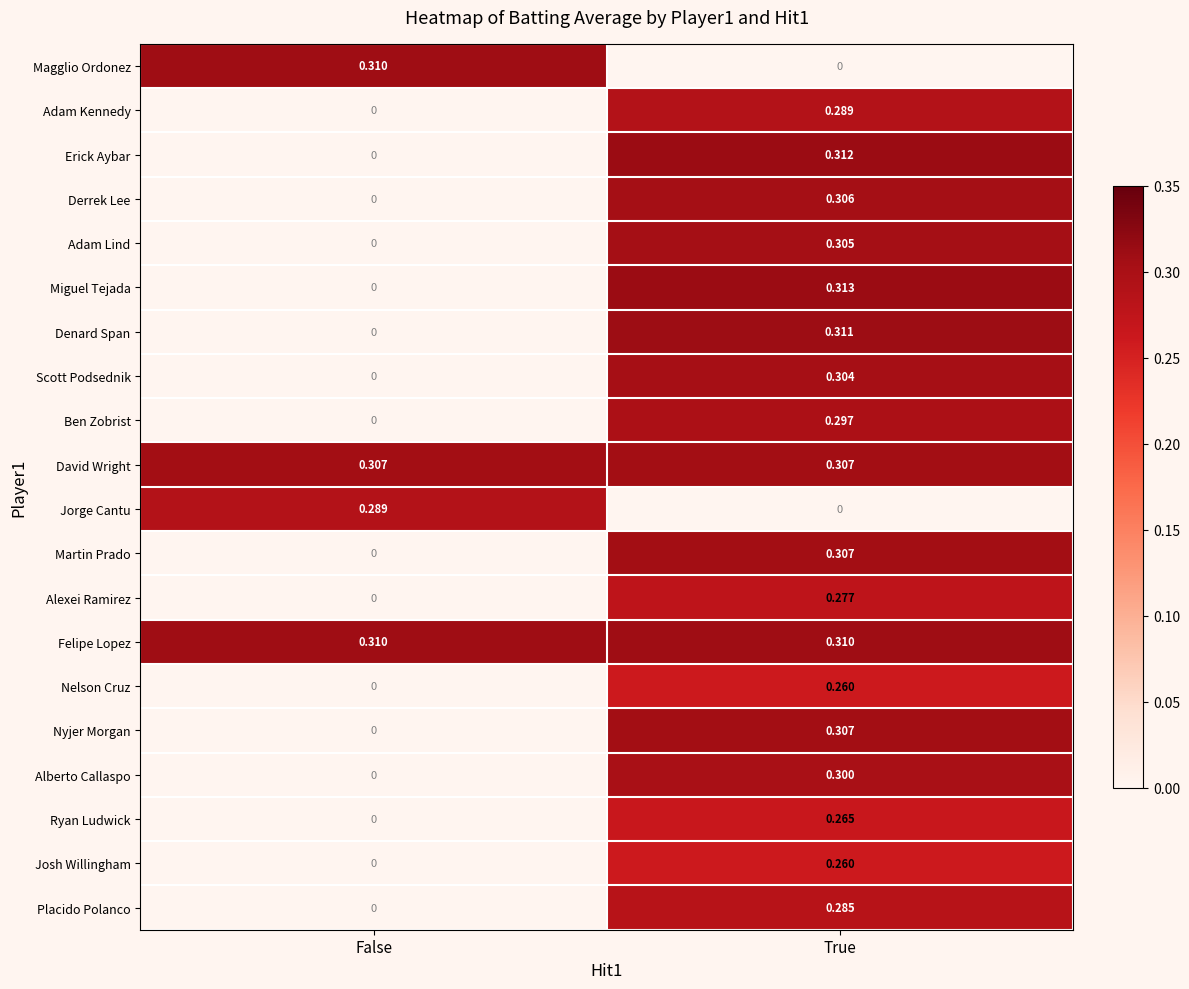

Which series has the largest total across all categories?

Felipe Lopez